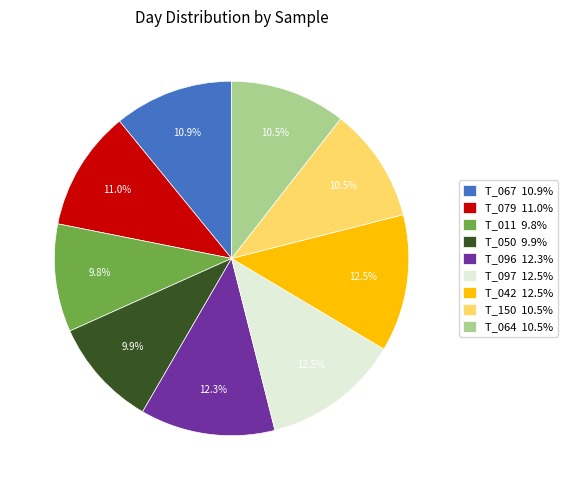

What percentage is NOT represented by T_097?

87.5%